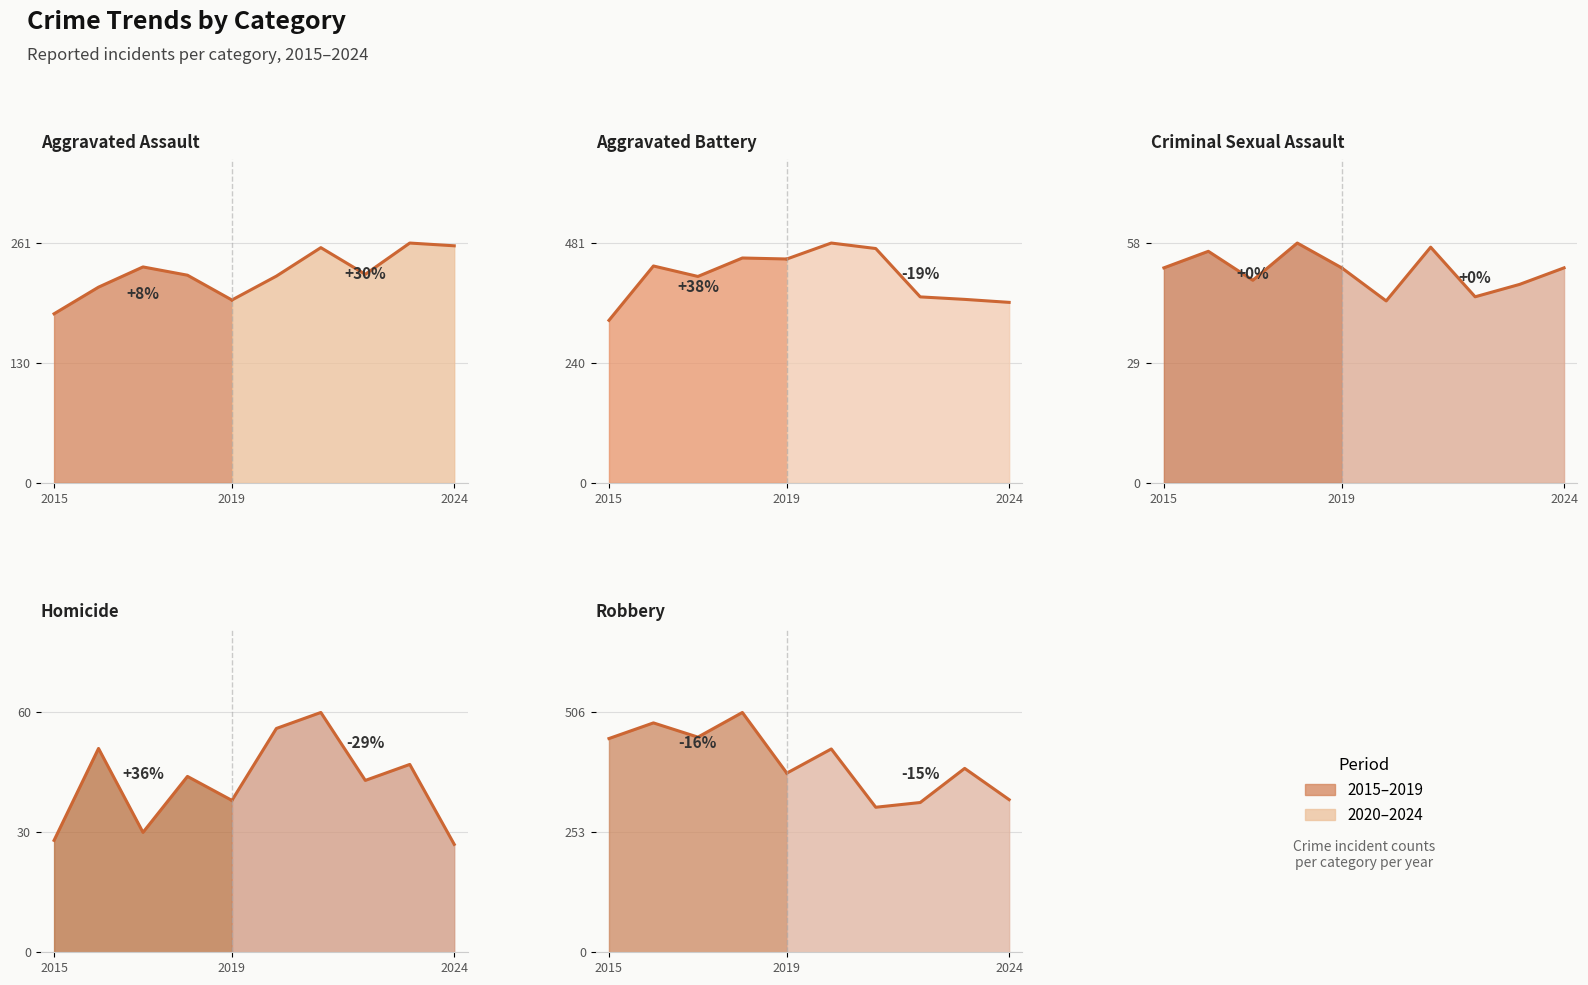

True or false: Criminal Sexual Assault and Robbery intersect in this chart.

False